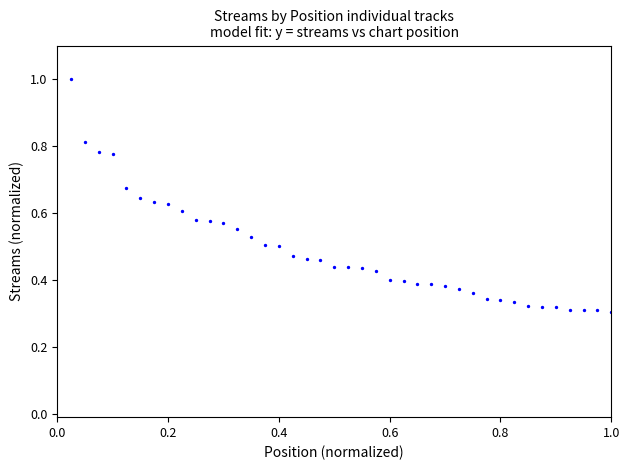

What is the range of X values (max minus min)?

1.0